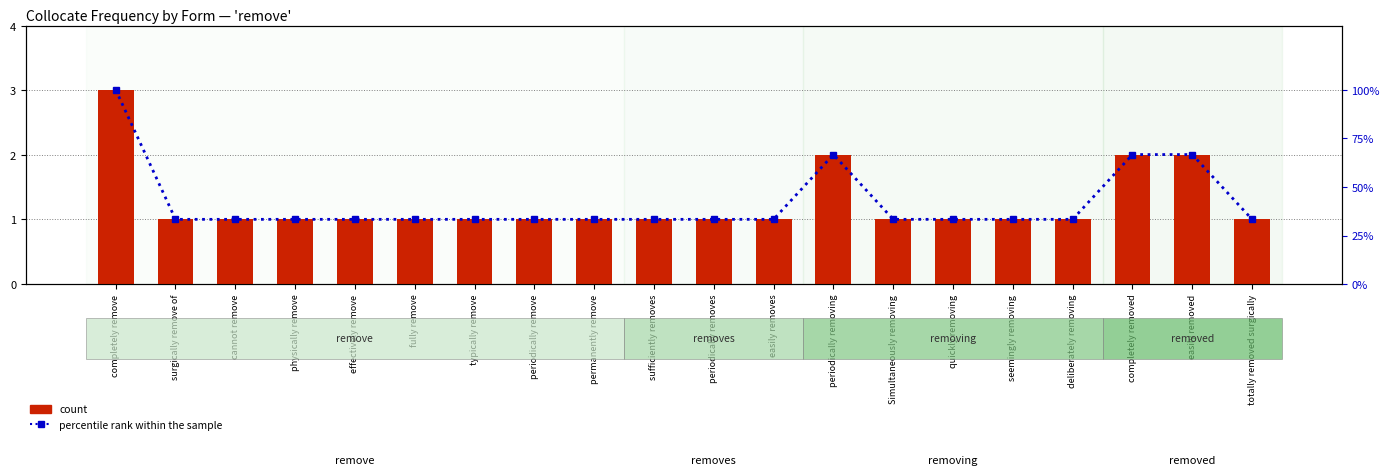

At which category is the sum across all series the highest?

completely remove